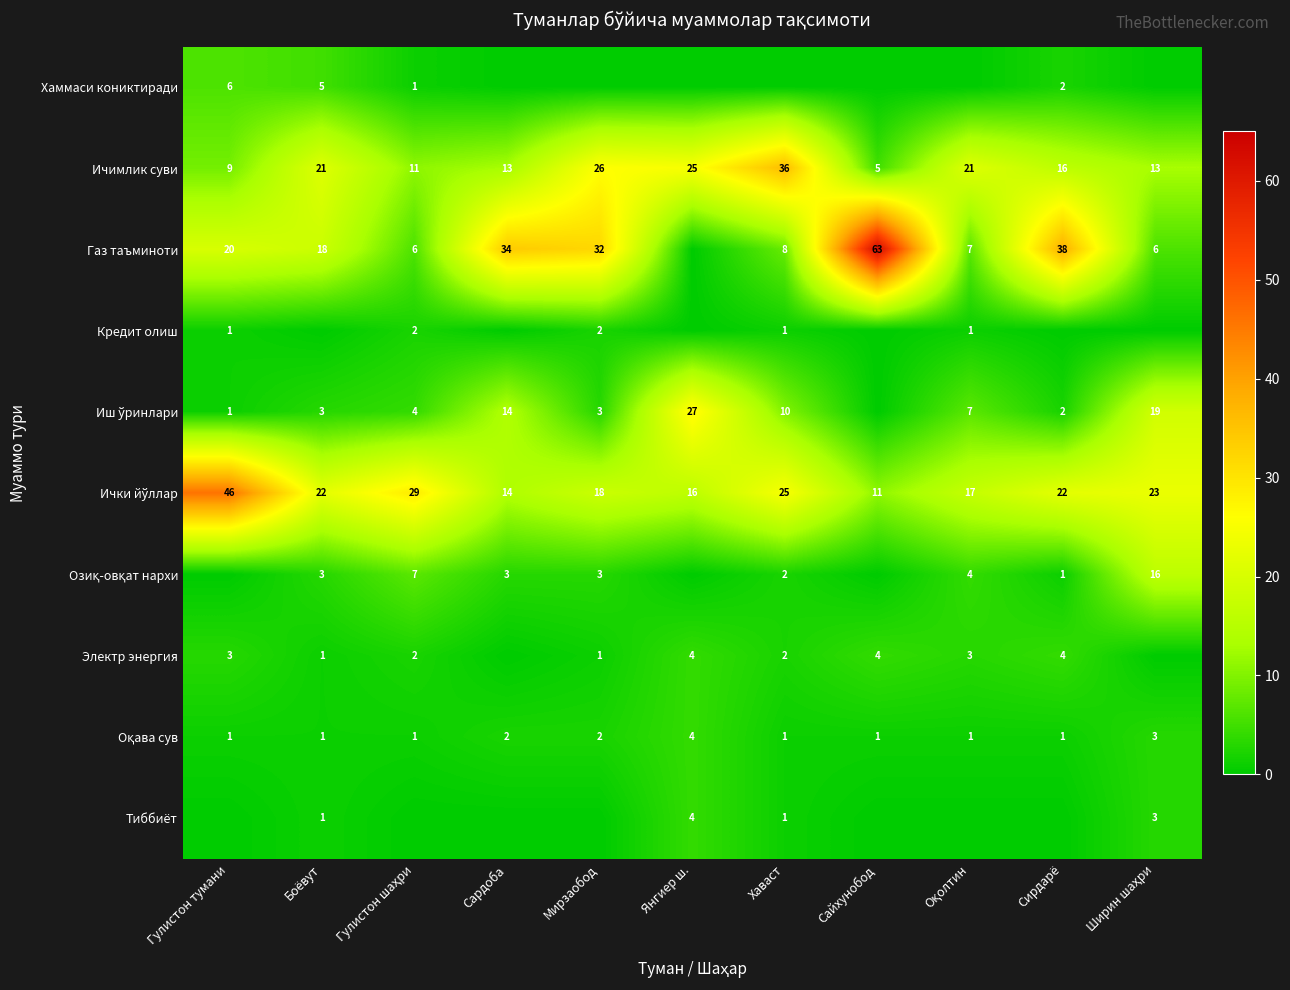

The value of Ичимлик суви at Боёвут is 21. True or false?

True